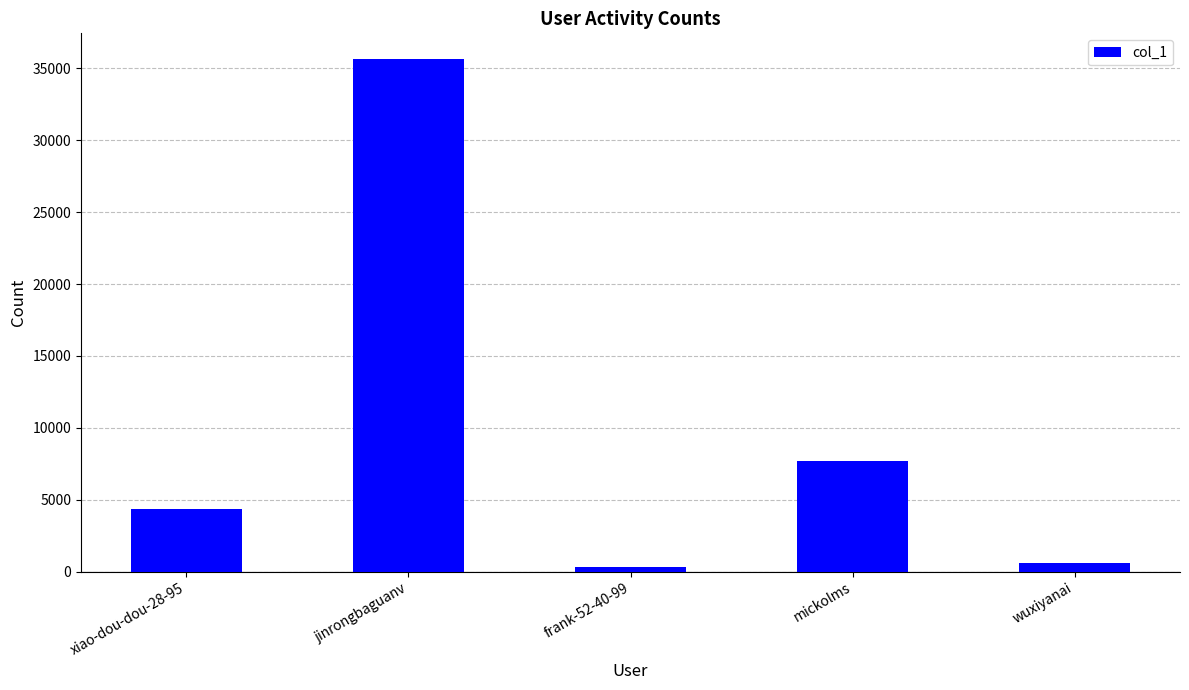

What is the maximum value shown in the chart?

35658